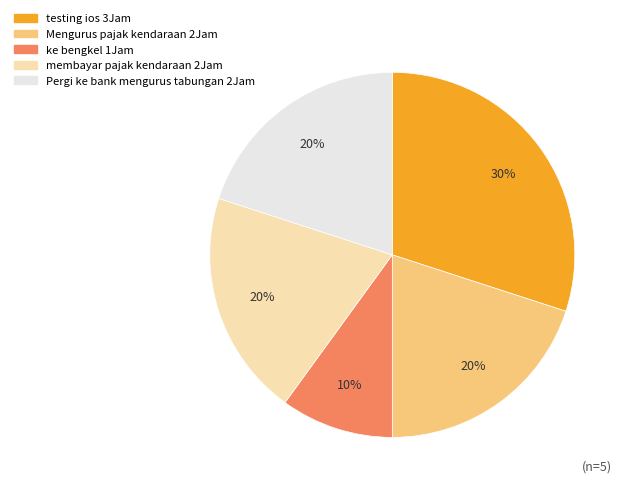

Is there any slice that represents more than half of the pie?

No